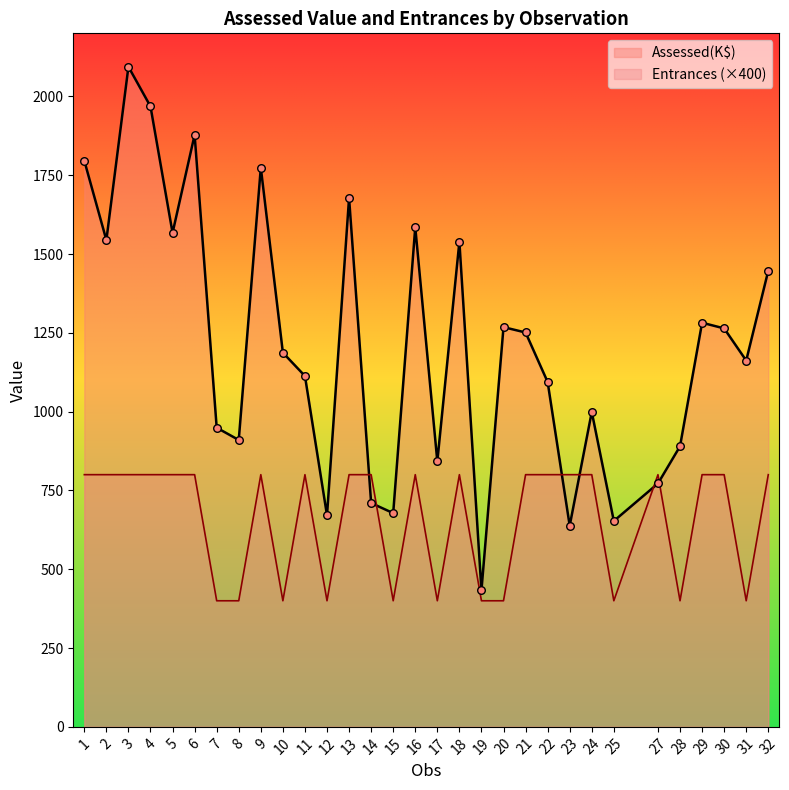

What are all the series names shown in the legend?

Assessed(K$), Entrances (×400)